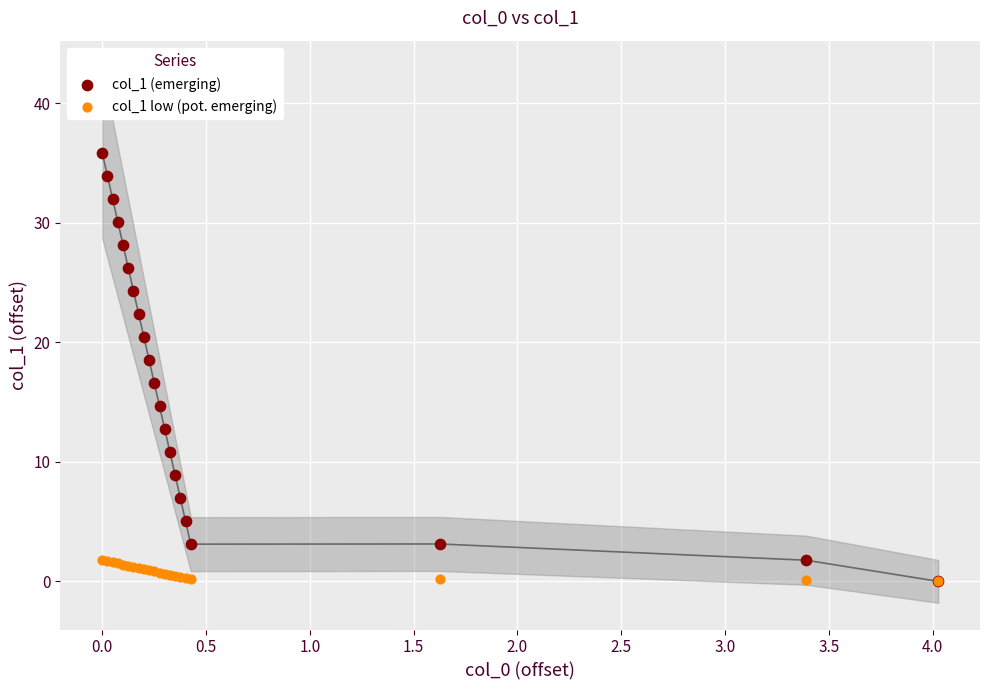

What are all the series names shown in the legend?

col_1 (emerging), col_1 low (pot. emerging)